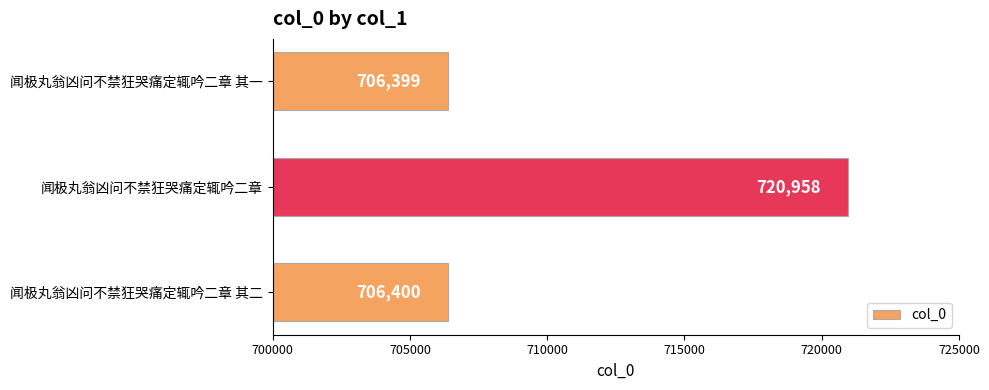

List the labels in order of value, smallest first.

闻极丸翁凶问不禁狂哭痛定辄吟二章 其一, 闻极丸翁凶问不禁狂哭痛定辄吟二章 其二, 闻极丸翁凶问不禁狂哭痛定辄吟二章